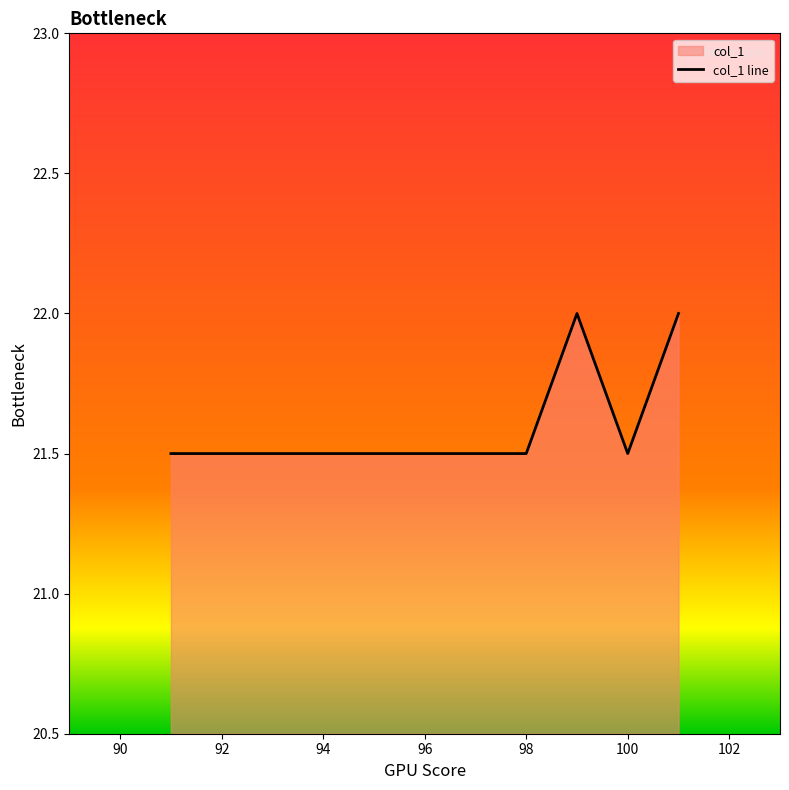

Reading left to right, list all the values displayed in this chart.

21.5	21.5	21.5	21.5	21.5	21.5	21.5	21.5	22.0	21.5	22.0